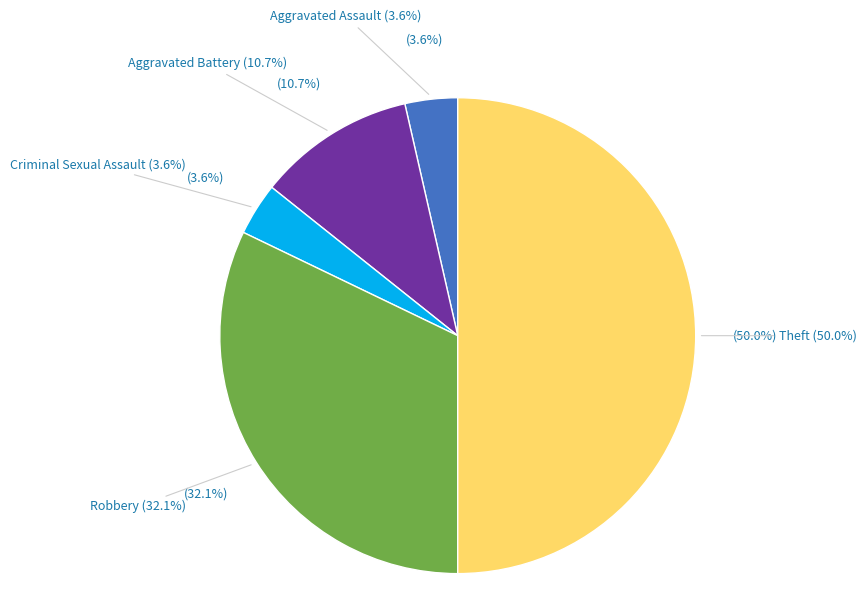

Rank the categories by value from lowest to highest.

Aggravated Assault, Criminal Sexual Assault, Aggravated Battery, Robbery, Theft